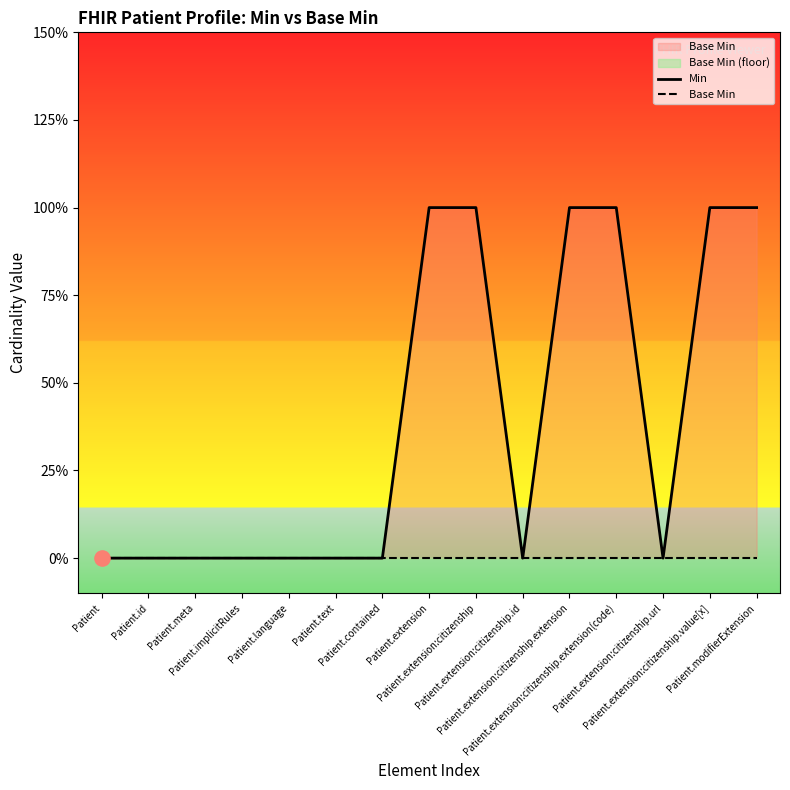

Which series contains the lowest Y value?

Min